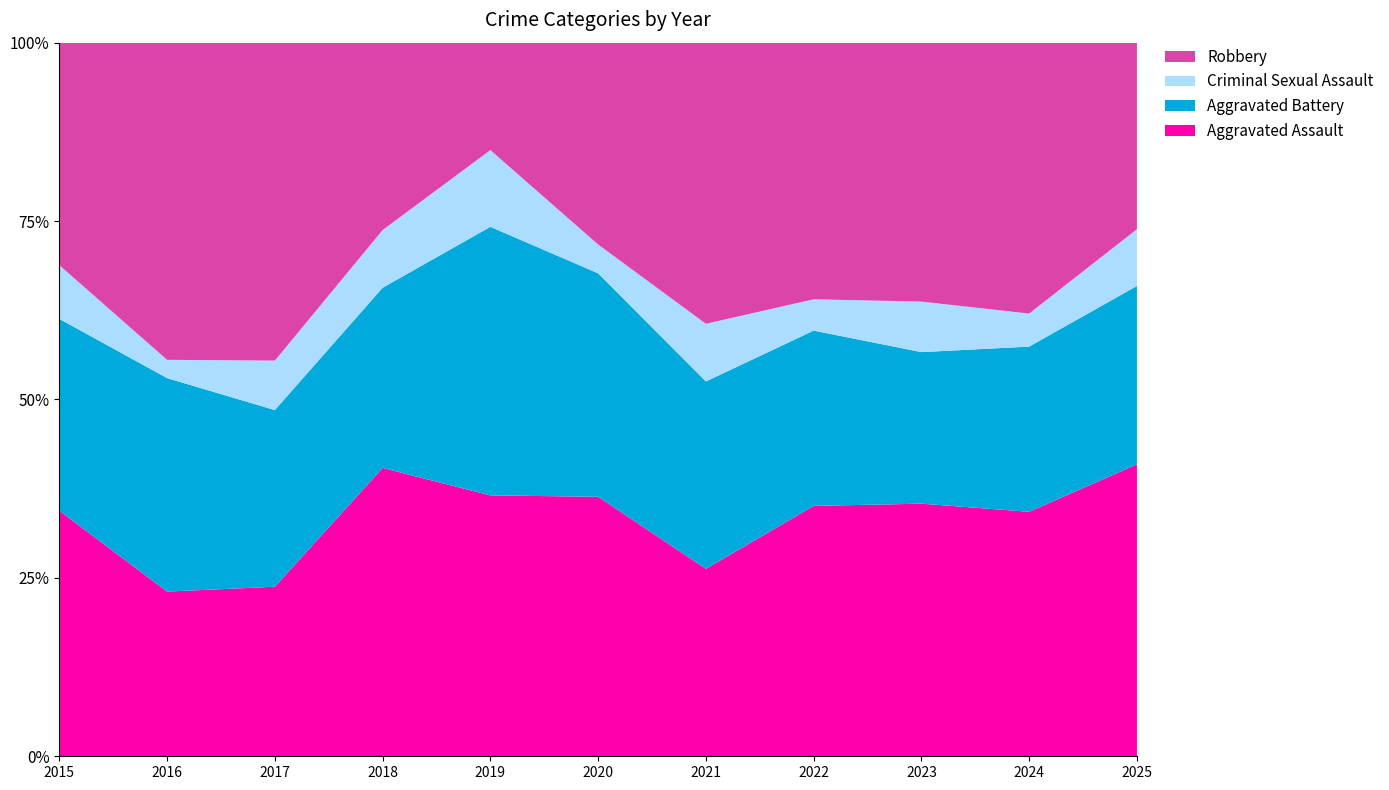

What is the lowest value of the Aggravated Assault series?

23.1